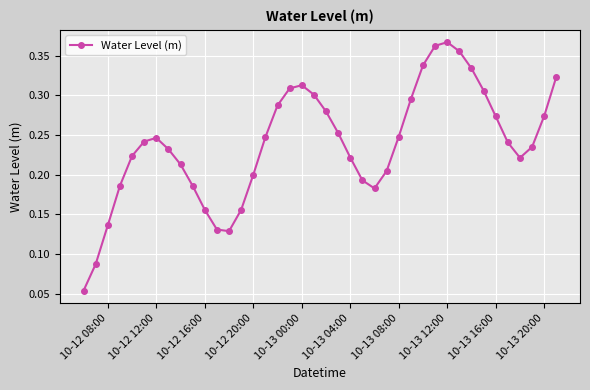

What is the sum of all values?

9.5